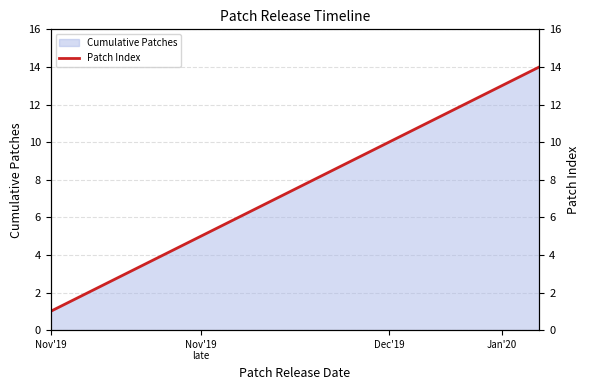

What is the difference between the values at 11 and 6?

5